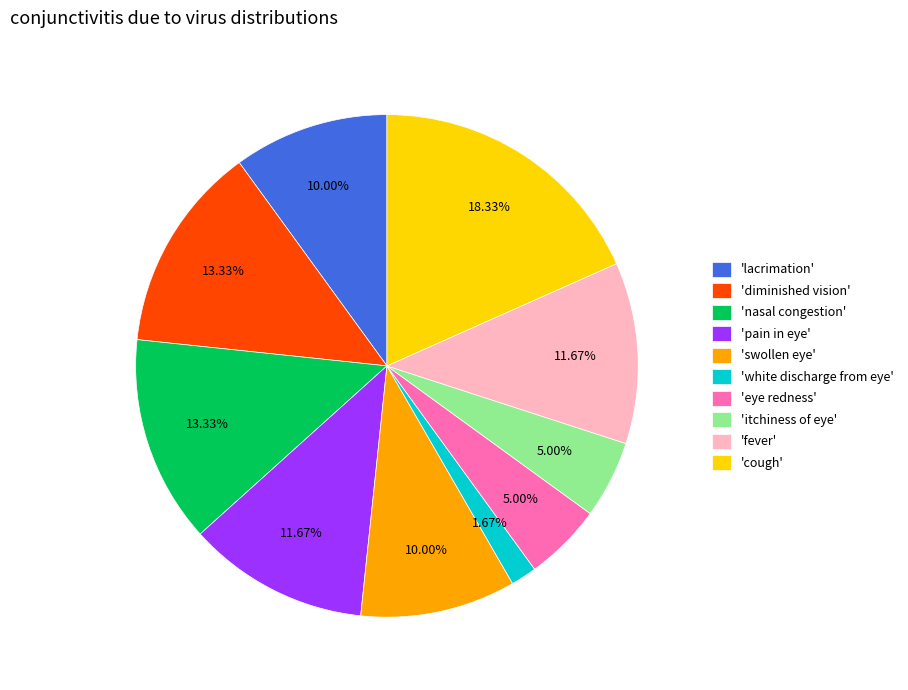

Is there any slice that represents more than half of the pie?

No